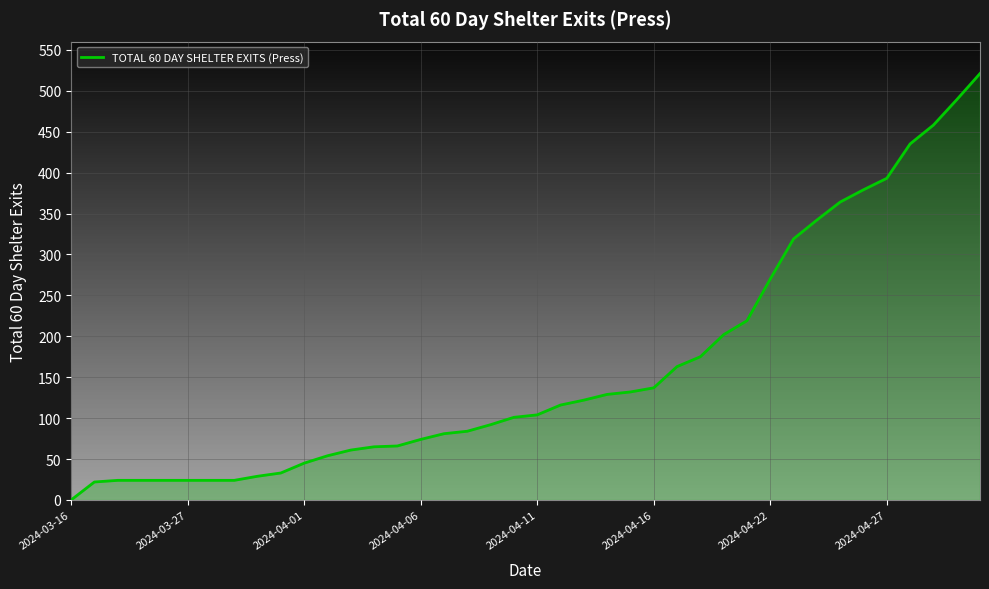

What is the greatest value displayed?

521